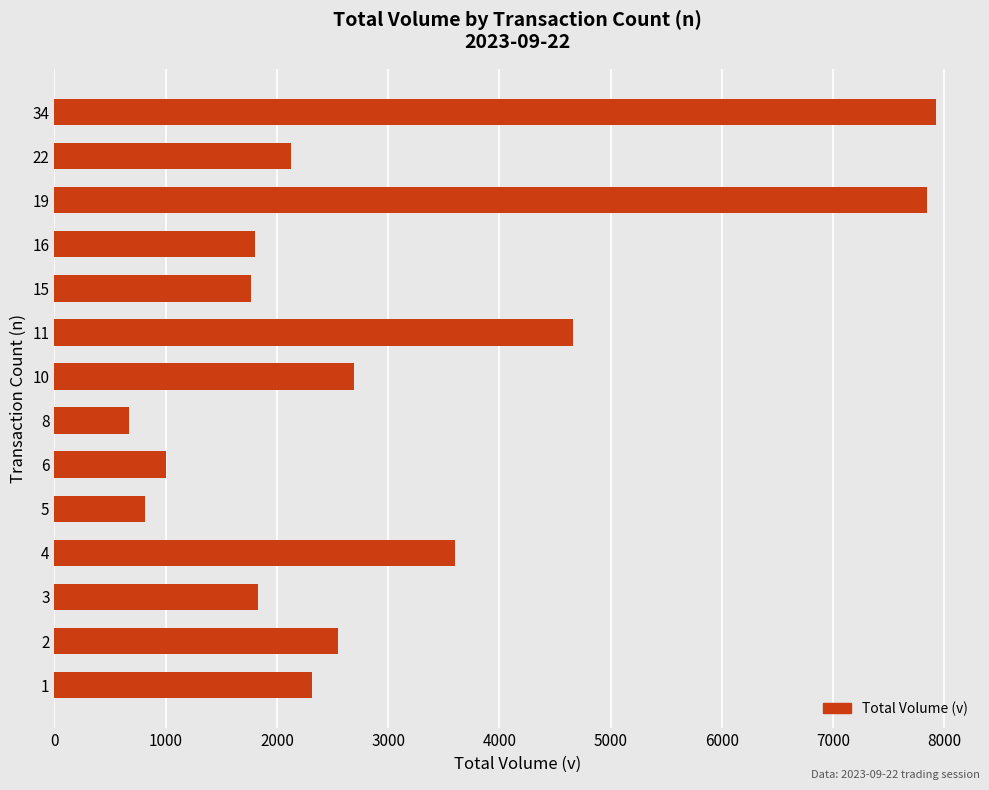

What is the sum of all values?

41598